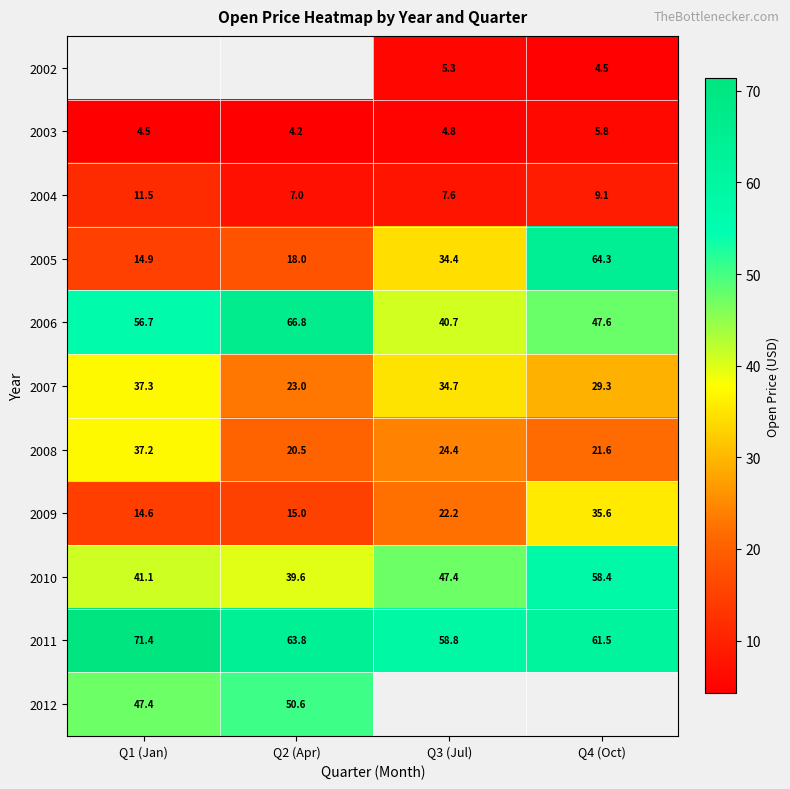

Rank the categories by 2003 value from lowest to highest.

Q2 (Apr), Q1 (Jan), Q3 (Jul), Q4 (Oct)